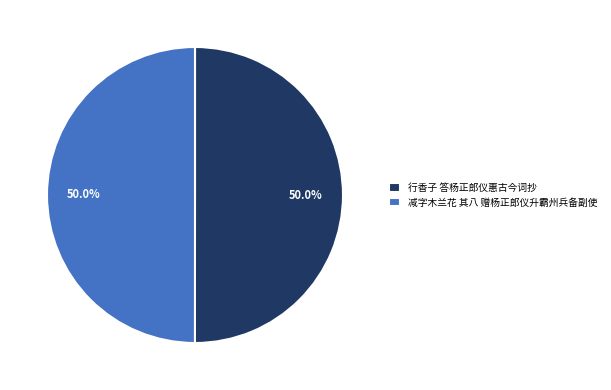

What is the total percentage of 行香子 答杨正郎仪惠古今词抄 and 减字木兰花 其八 赠杨正郎仪升霸州兵备副使?

100.0%